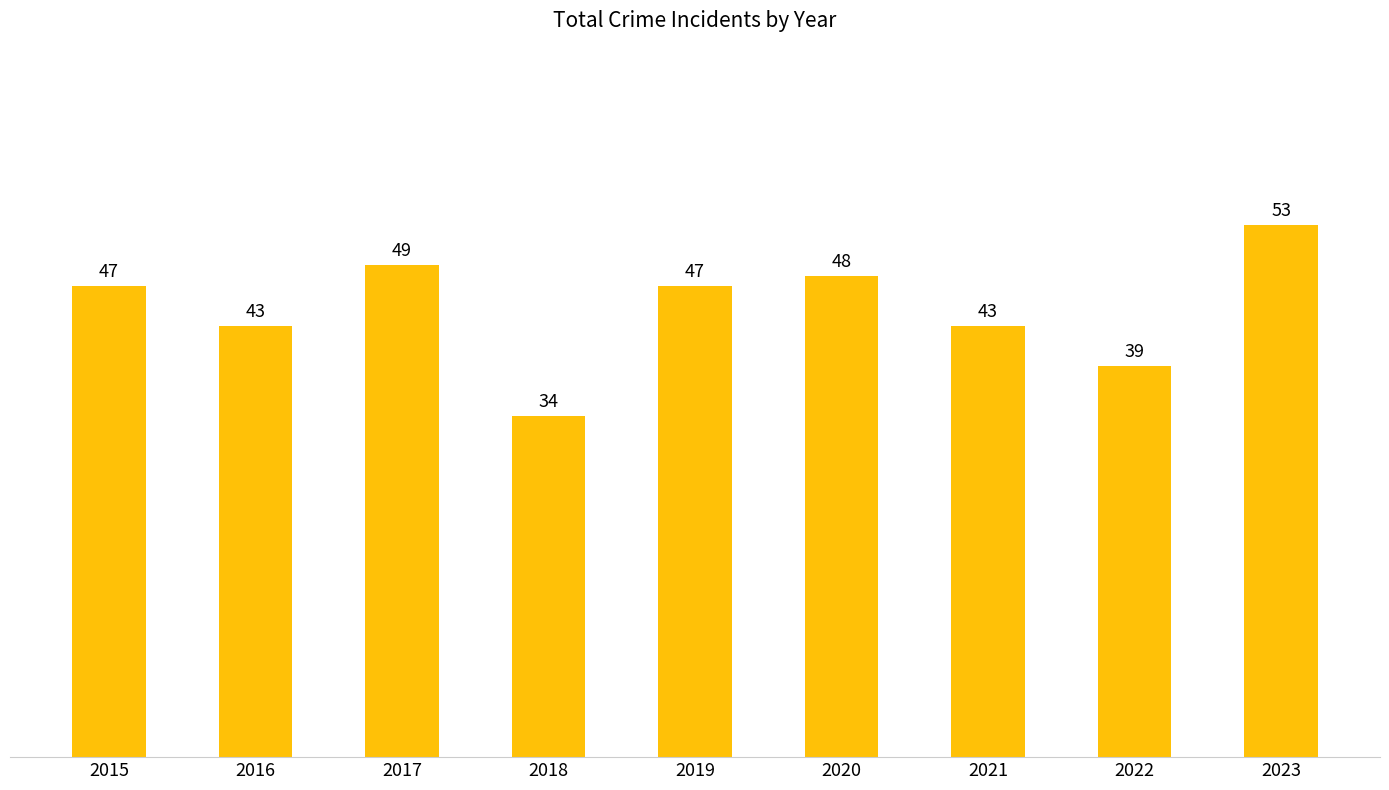

Reading right to left, list all the values displayed in this chart.

2023=53	2022=39	2021=43	2020=48	2019=47	2018=34	2017=49	2016=43	2015=47